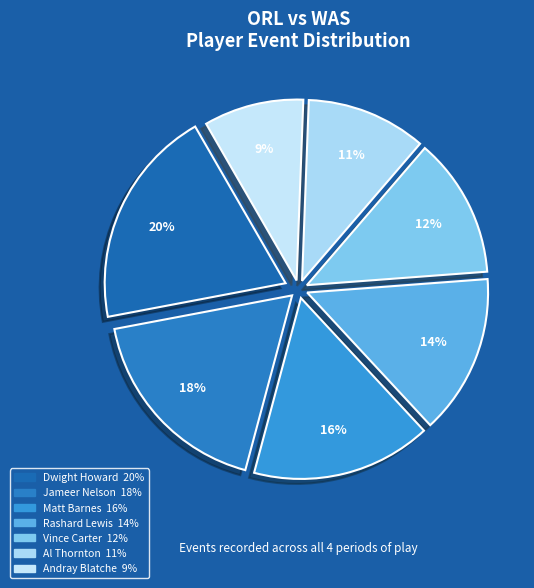

What percentage is the Andray Blatche slice, to the nearest percent?

9%